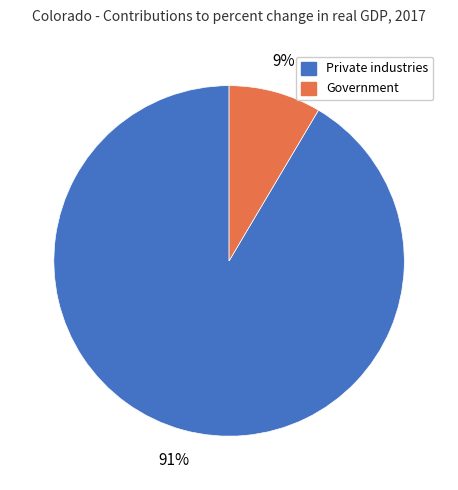

Is there a majority slice in this chart?

Yes